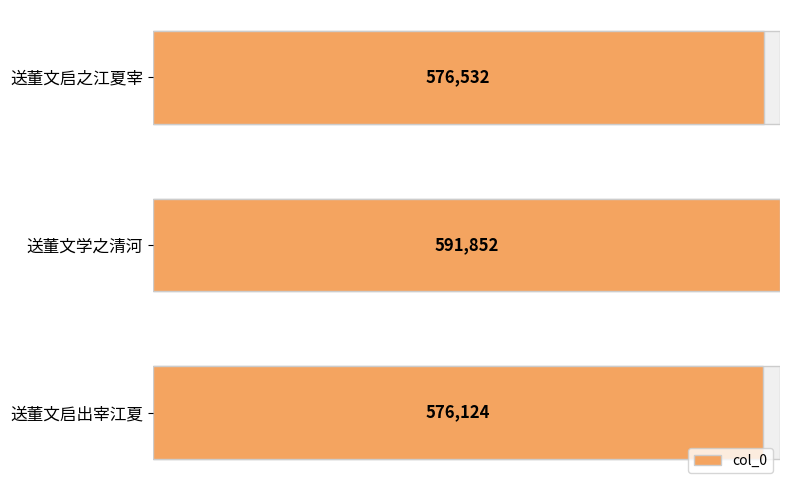

List the labels in order of value, largest first.

送董文学之清河, 送董文启之江夏宰, 送董文启出宰江夏